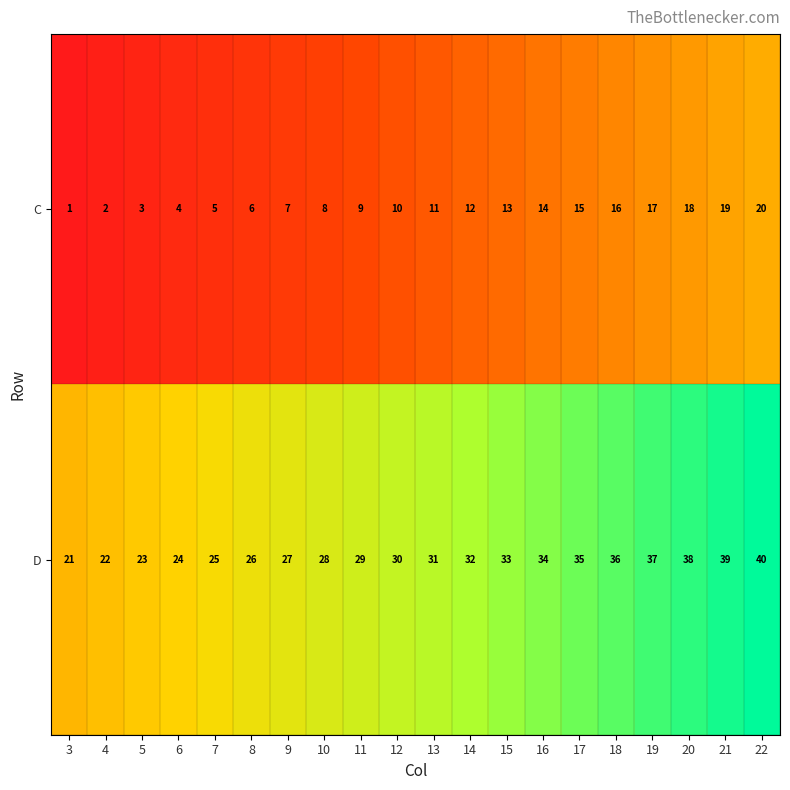

The C series shows 4 at 5. True or false?

False